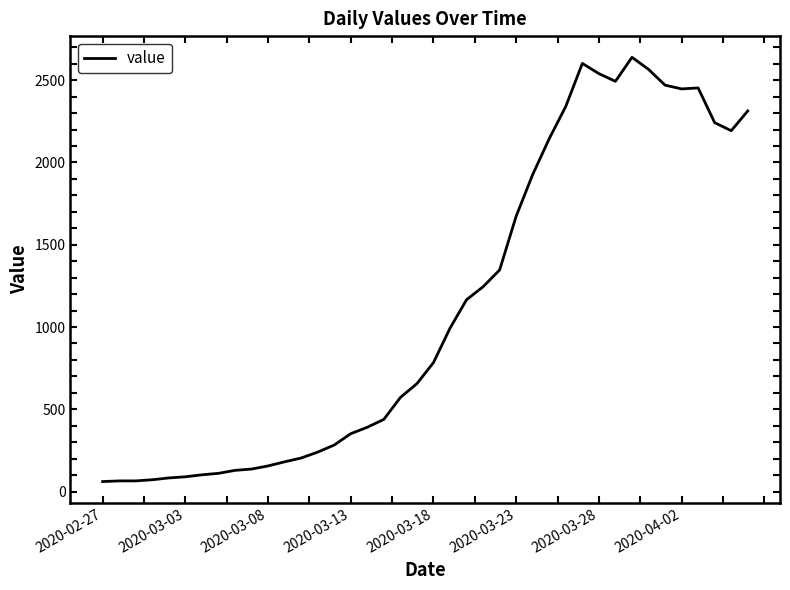

What is the minimum value shown in the chart?

61